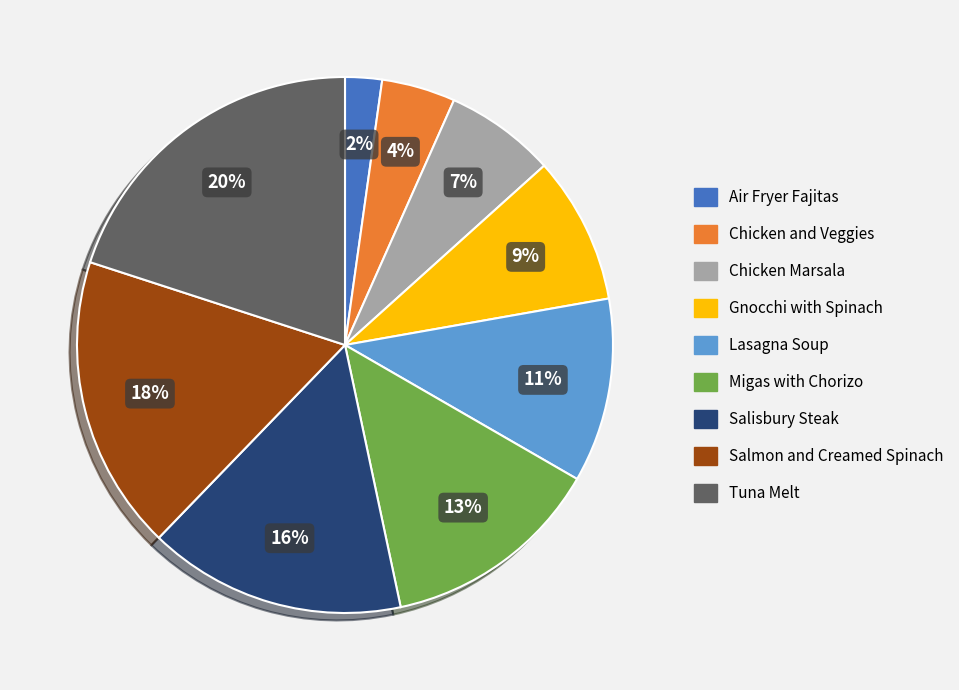

Between Chicken and Veggies and Chicken Marsala, which is larger?

Chicken Marsala